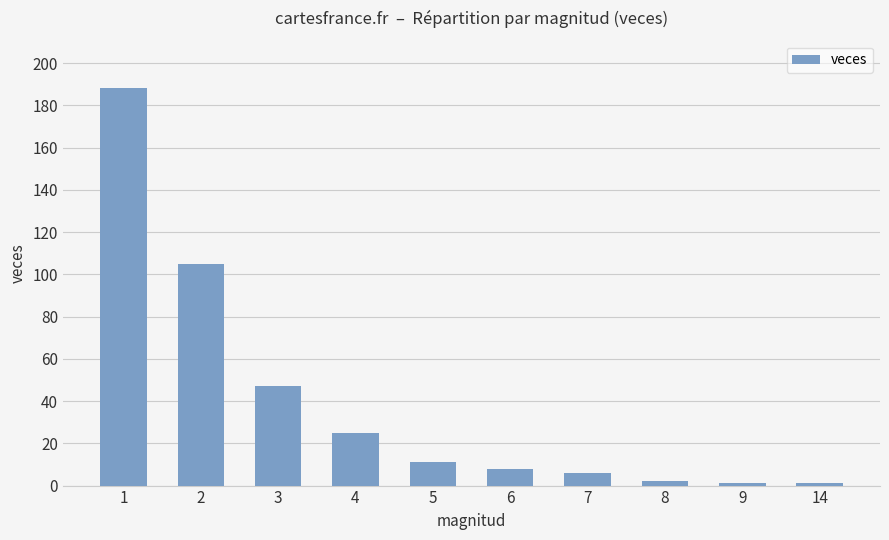

Is it true that the value at 4 is 25?

True